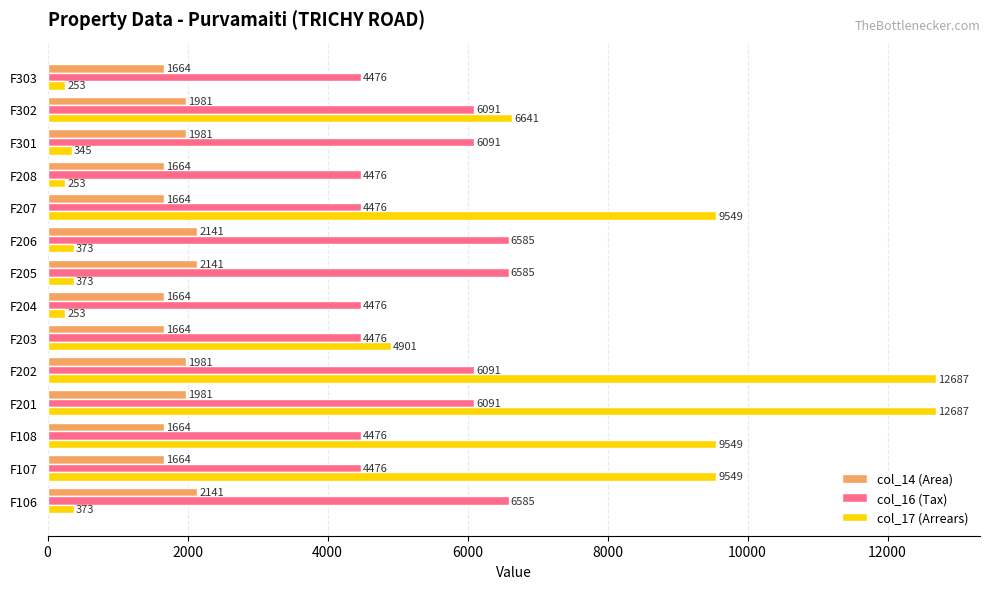

How many col_16 (Tax) values are between 4476 and 6091?

11